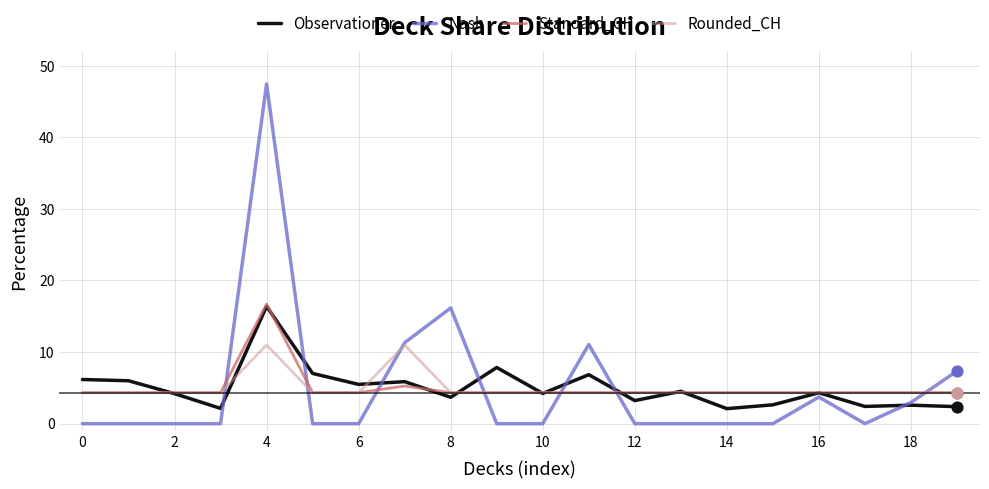

At how many categories does at least one series exceed 12?

2